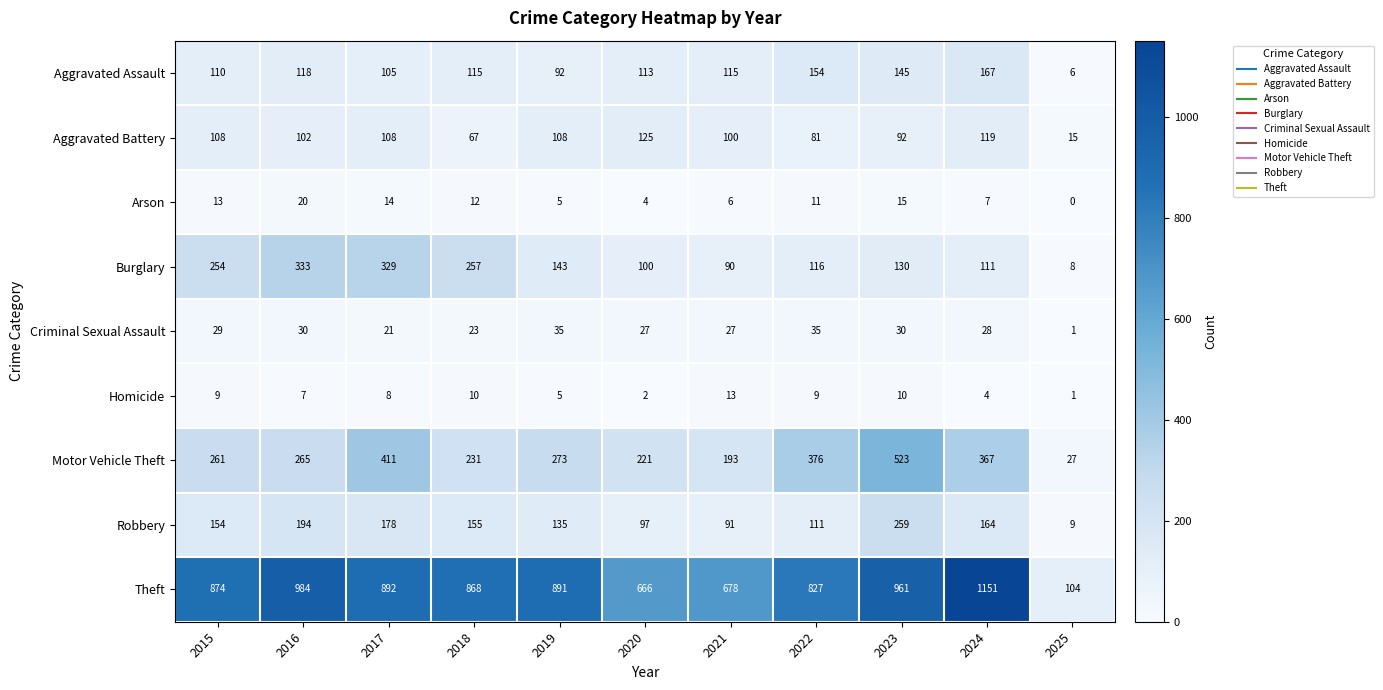

Is the value of Burglary at 2015 greater than the value of Motor Vehicle Theft at 2016?

No